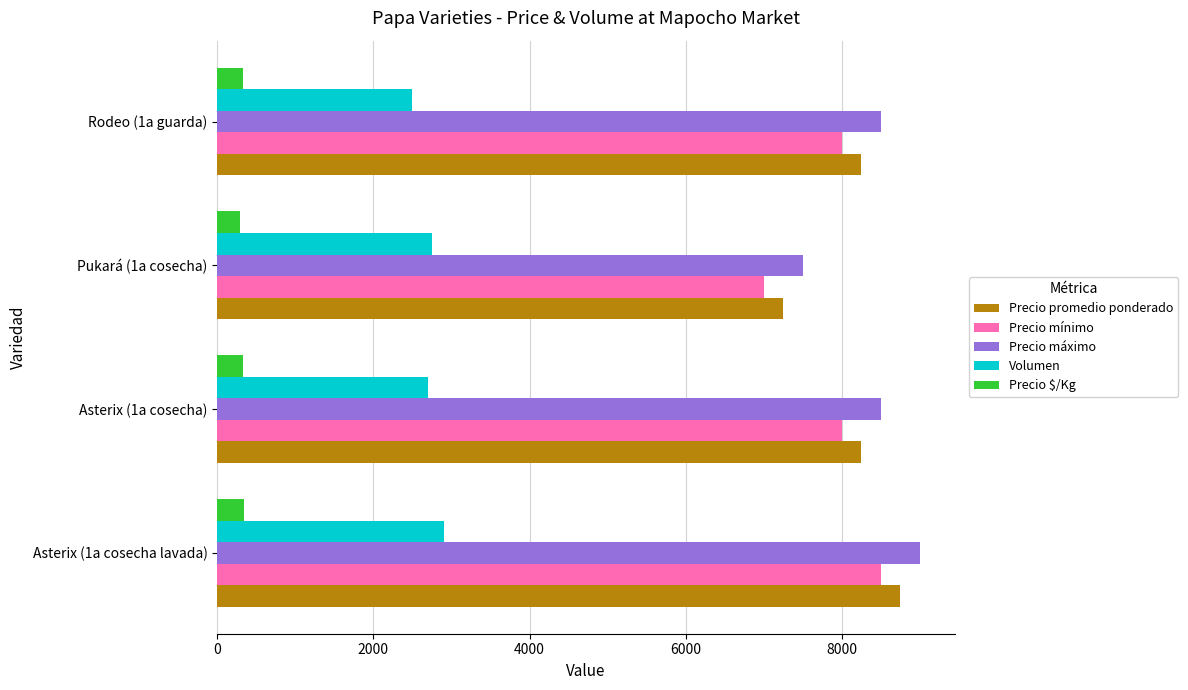

What is the minimum value for Volumen?

2500